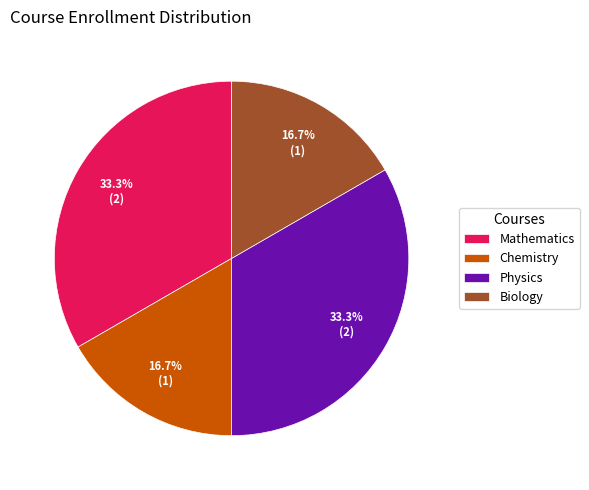

How many segments does this pie chart have?

4